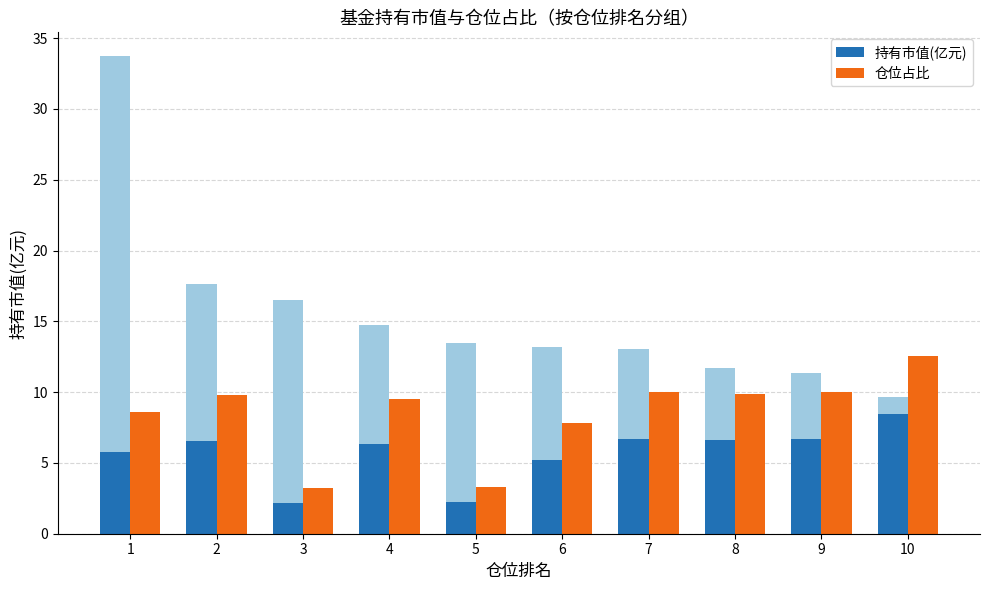

List the labels in order of 持有市值(亿元) value, largest first.

10, 7, 9, 8, 2, 4, 1, 6, 5, 3